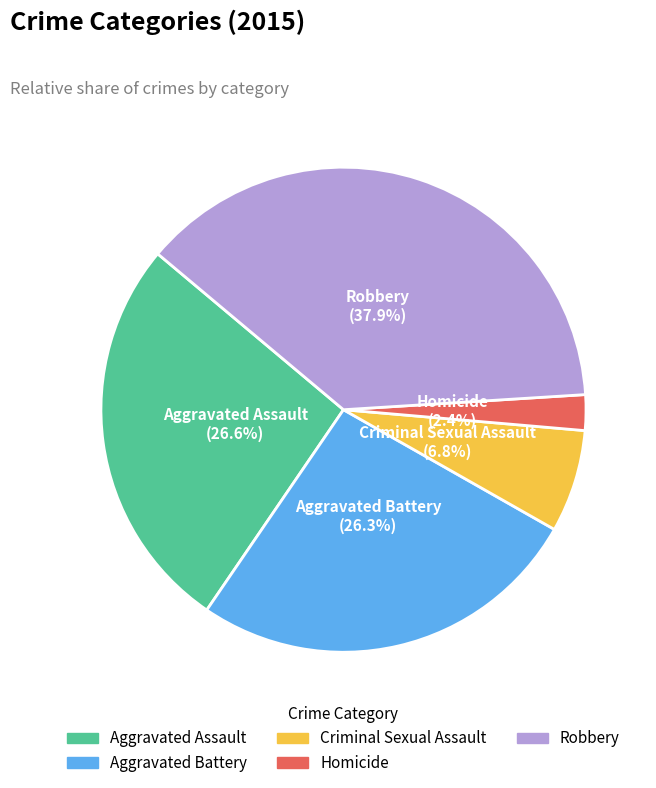

To the nearest percent, what percentage of the pie is Robbery?

38%